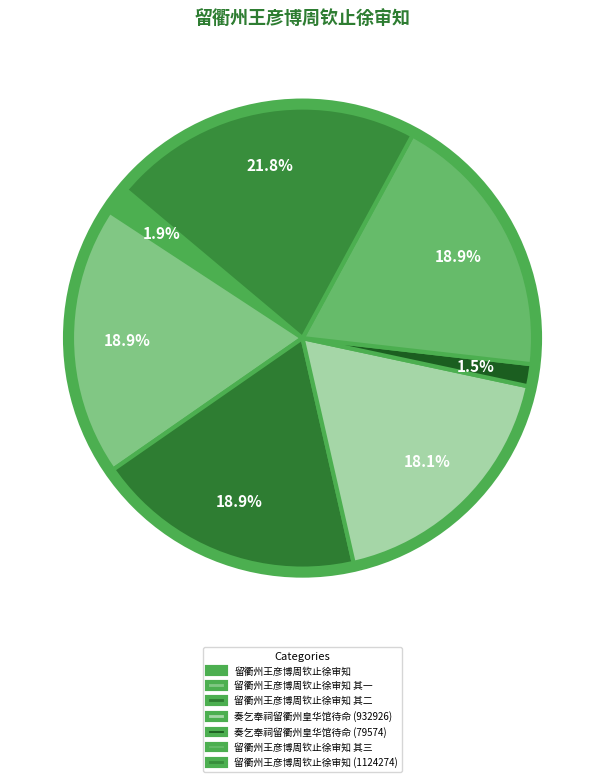

Count the number of slices in the pie.

7